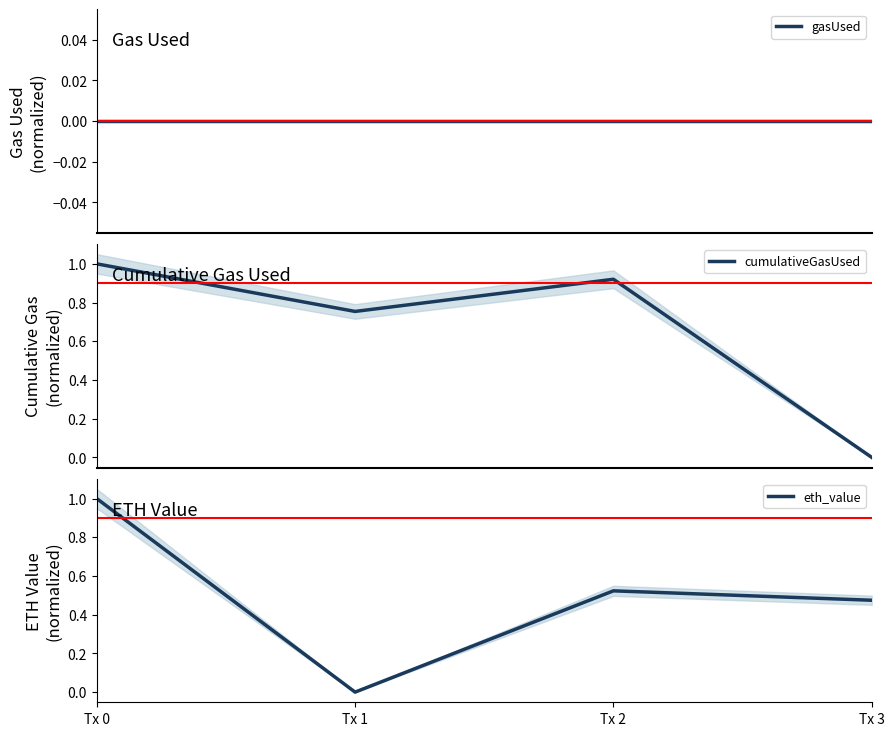

Where is cumulativeGasUsed nearest to the value 0?

Tx 3